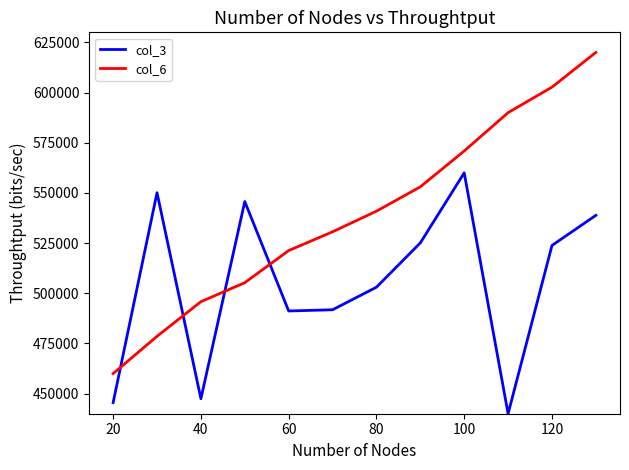

Rank the series by their maximum value, from lowest to highest.

col_3, col_6